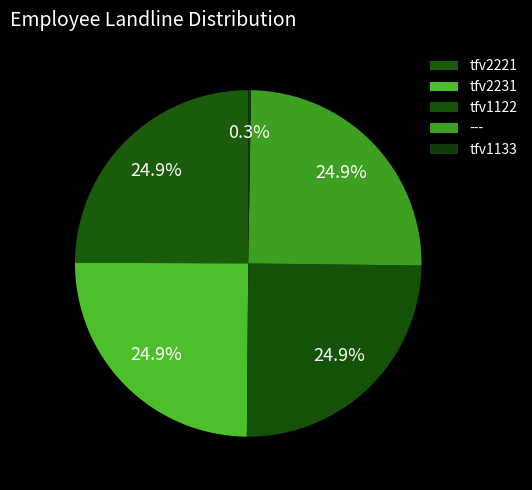

To the nearest percent, what is the combined percentage of tfv2221 and ---?

50%